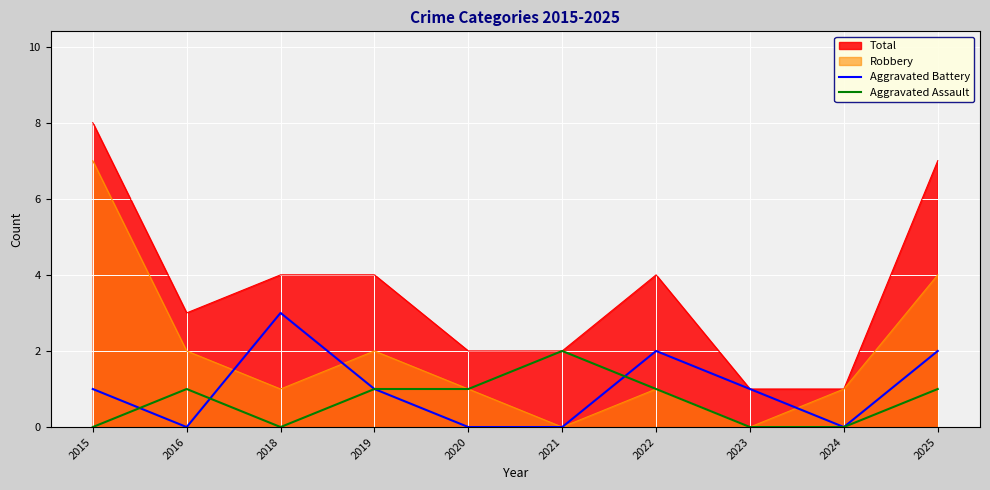

How many Aggravated Assault values are between 0 and 1?

9